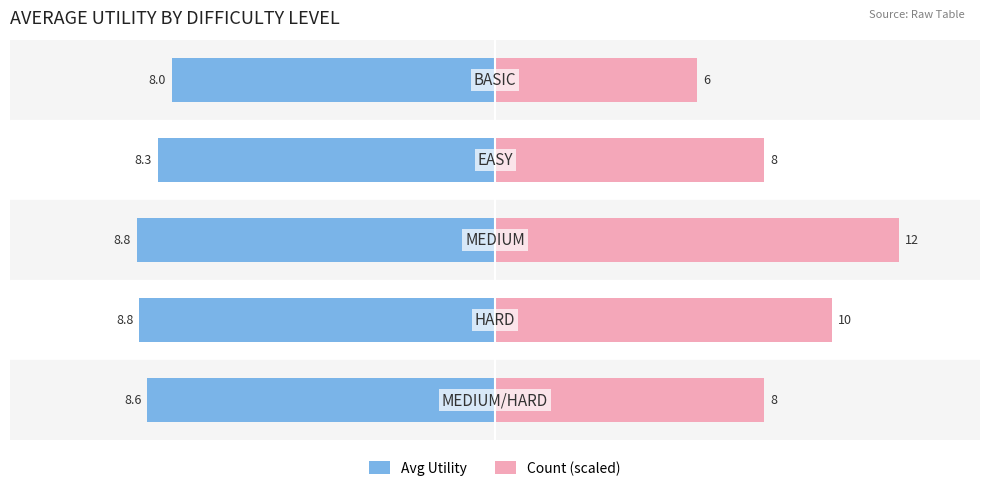

Which series changed the most between 3 and 4?

Count (scaled)